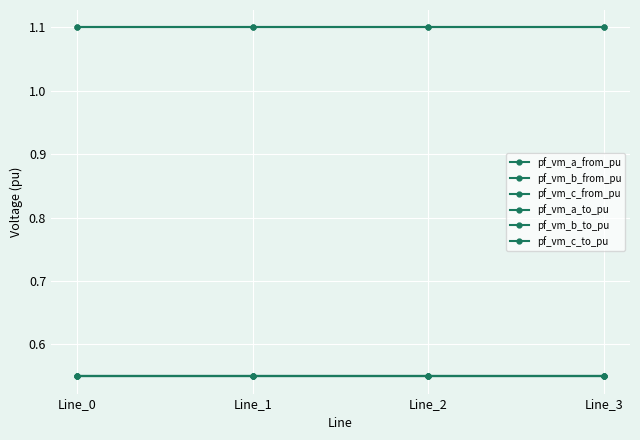

Where is the first local maximum for pf_vm_c_from_pu?

Line_1